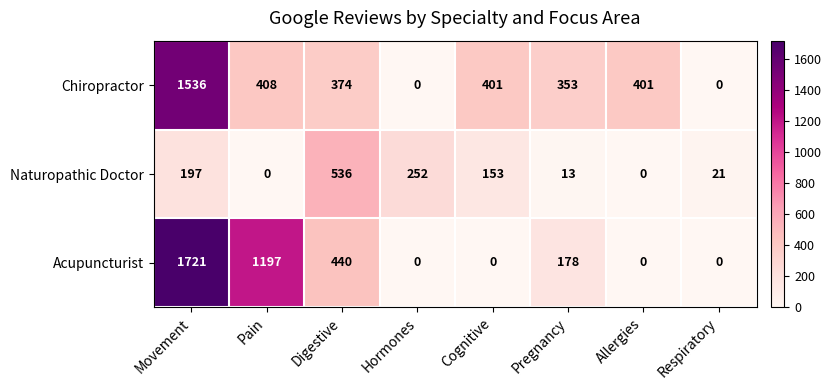

What is the difference between the maximum and minimum values in the Chiropractor series?

1536